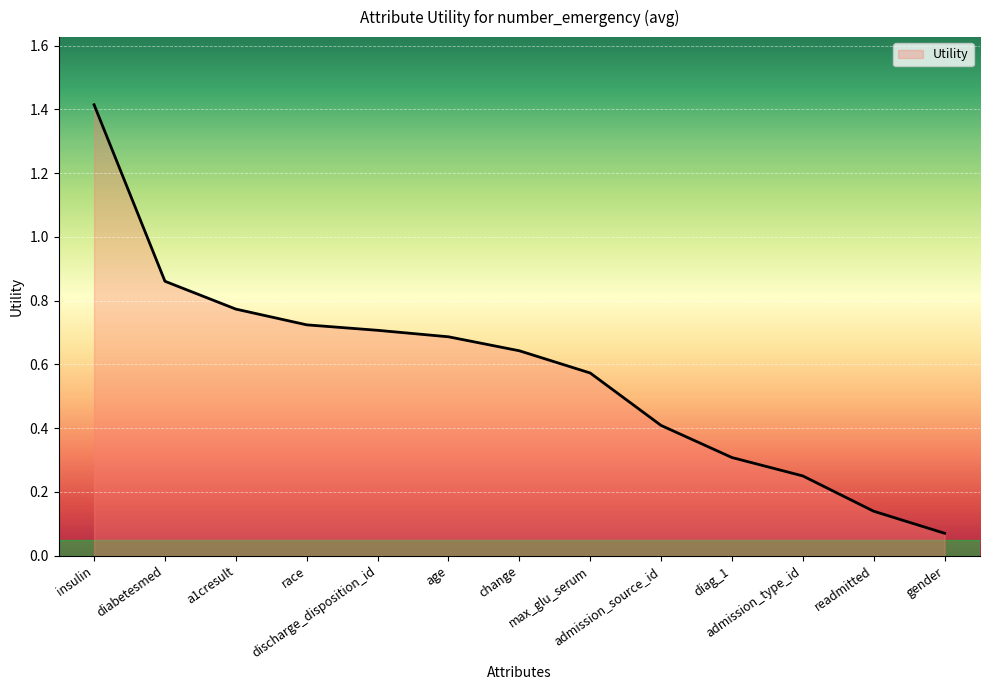

What is the greatest value displayed?

1.4